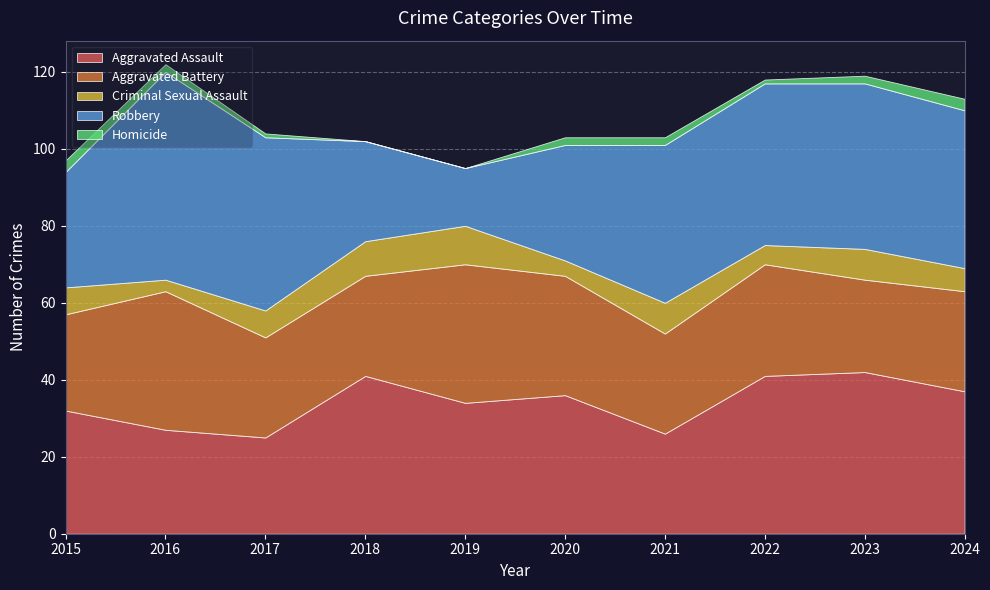

Reading left to right, transcribe all the data shown in this chart.

Aggravated Assault: 32	27	25	41	34	36	26	41	42	37
Aggravated Battery: 25	36	26	26	36	31	26	29	24	26
Criminal Sexual Assault: 7	3	7	9	10	4	8	5	8	6
Robbery: 30	54	45	26	15	30	41	42	43	41
Homicide: 3	2	1	0	0	2	2	1	2	3